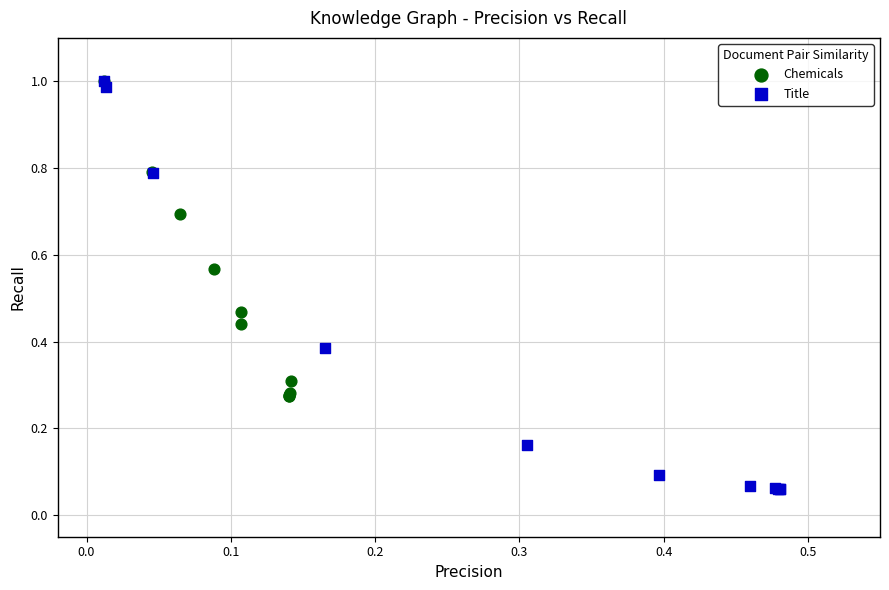

Which series has the widest spread of Y values?

Title